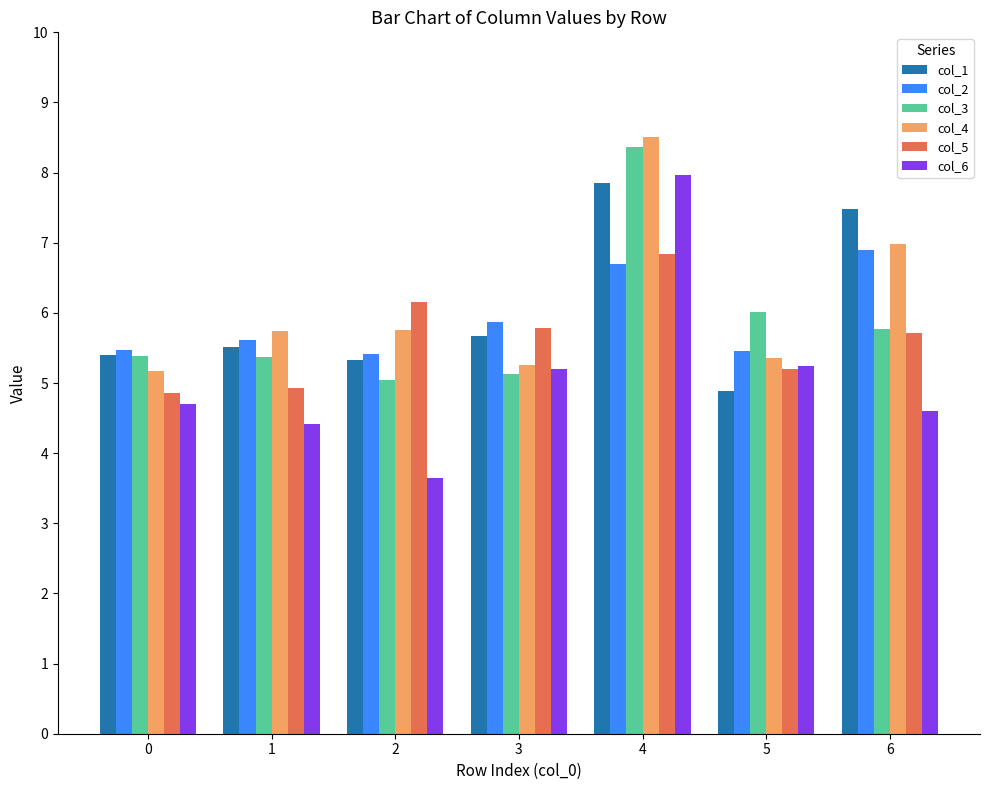

How many distinct data groups are displayed?

6